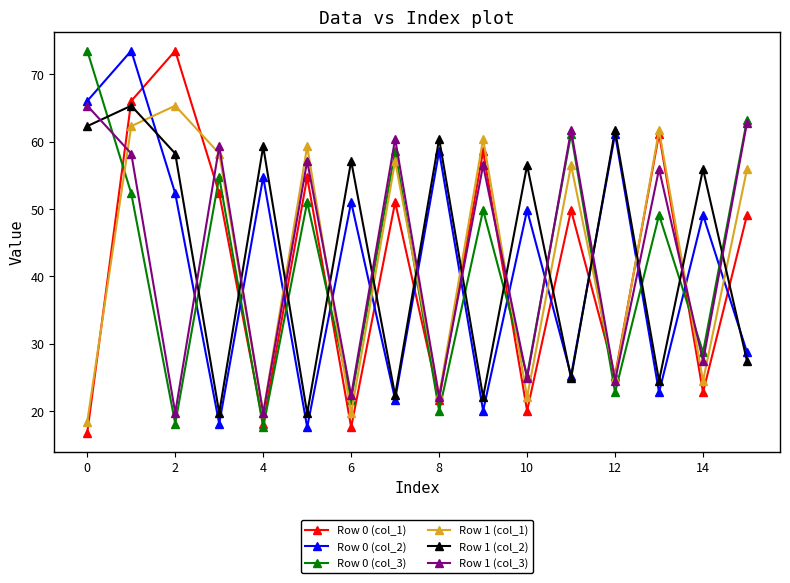

What is the minimum value for Row 1 (col_2)?

19.7